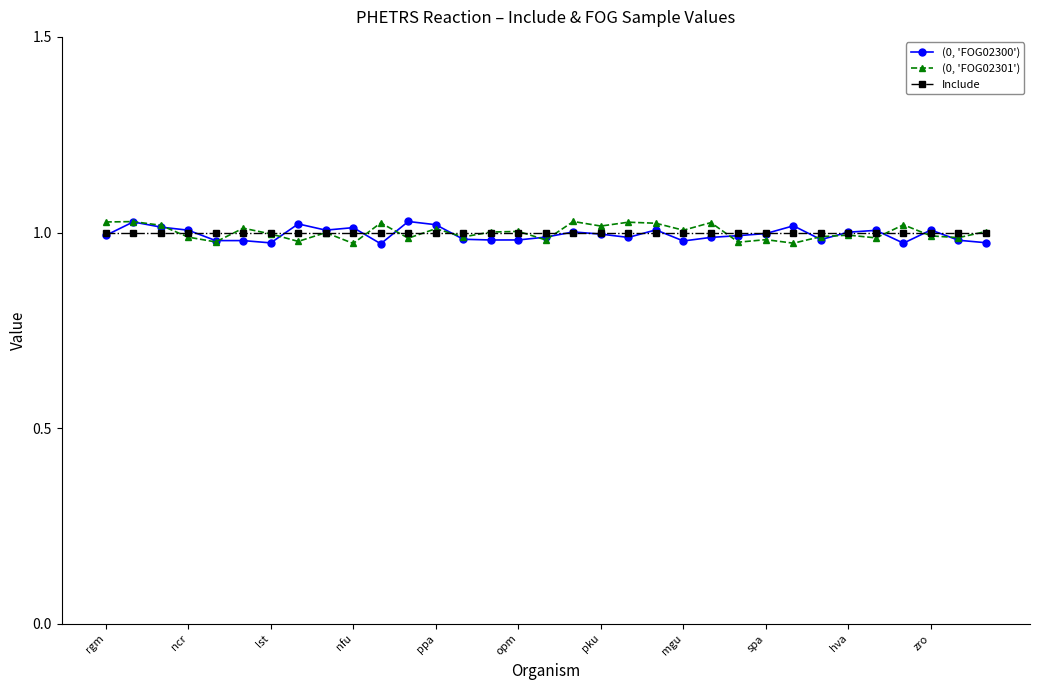

At how many categories does at least one series exceed 0?

33